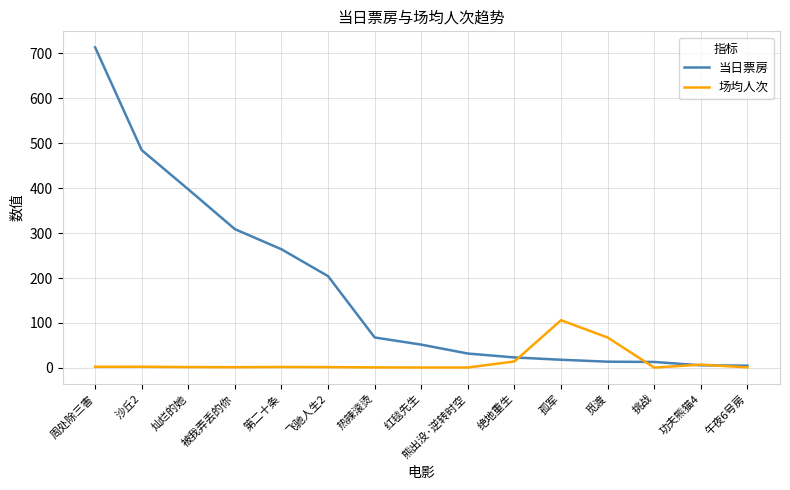

What is the highest value of the 当日票房 series?

713.1